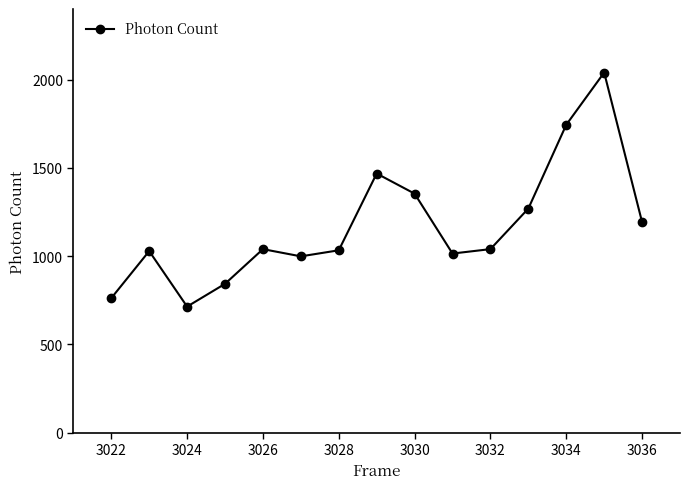

How many points are lower than both their immediate neighbors (excluding endpoints)?

3